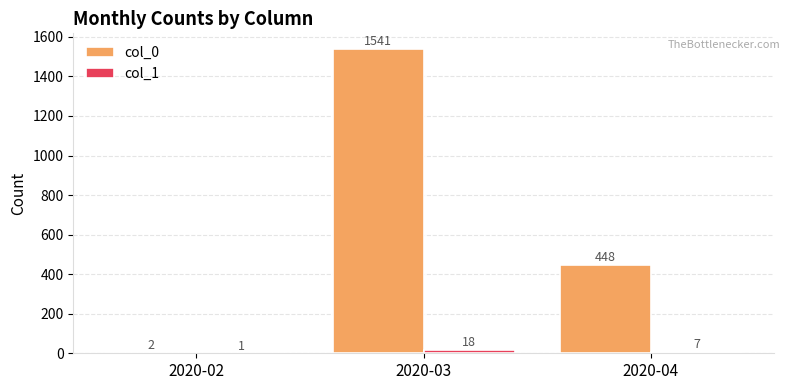

Which series has the largest total across all categories?

col_0